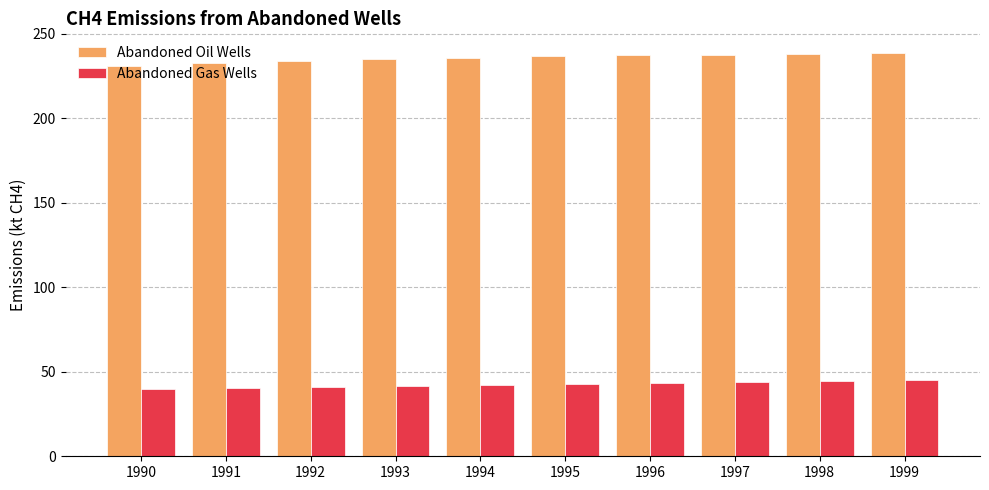

What are all the series names shown in the legend?

Abandoned Oil Wells, Abandoned Gas Wells